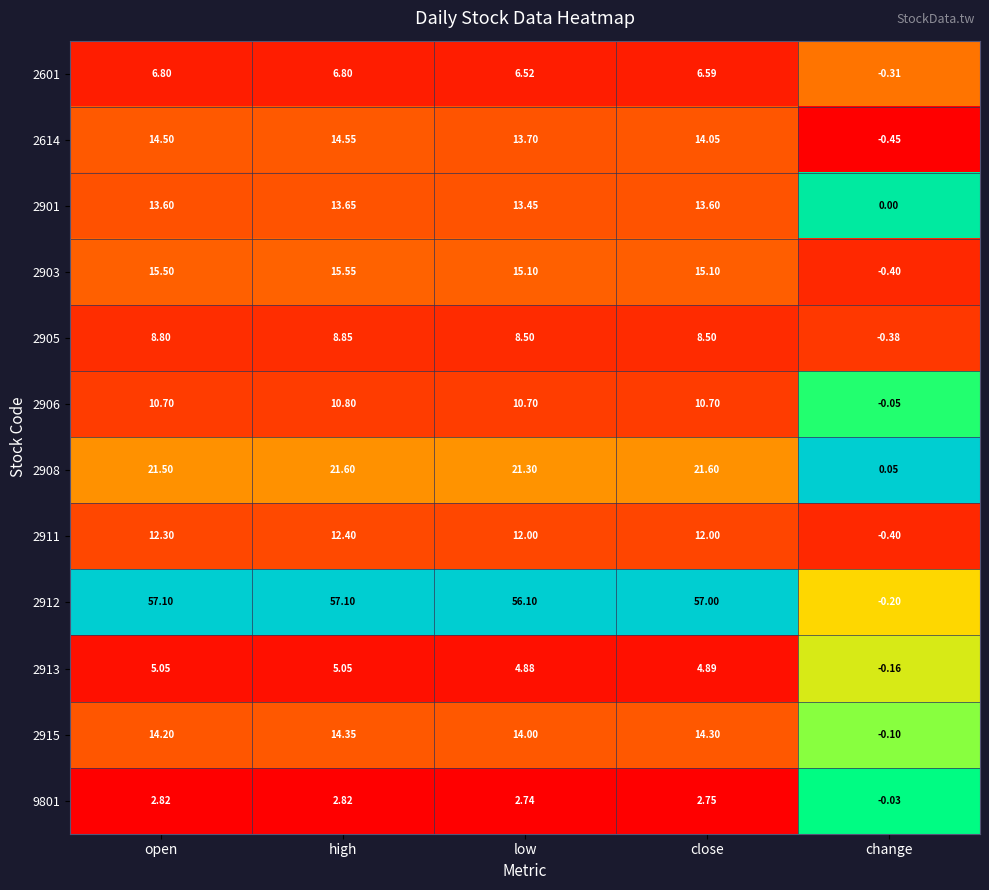

At which category does the chart reach its minimum across all series?

change